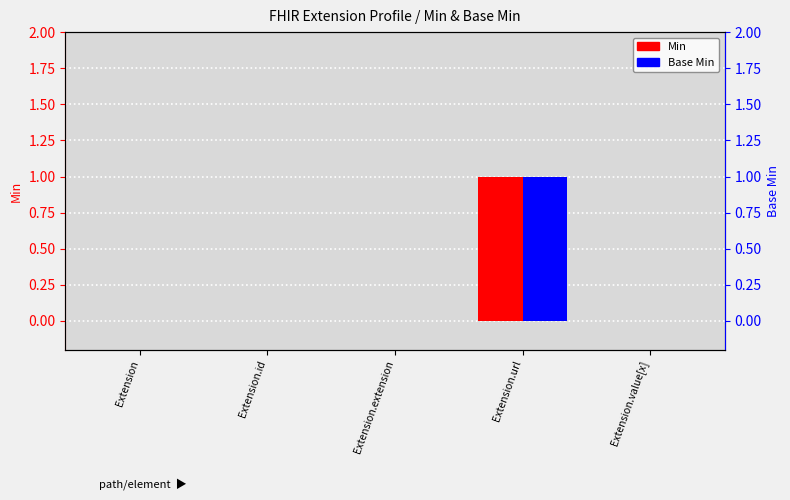

Which has a higher value, Extension.extension or Extension.value[x]?

Extension.extension